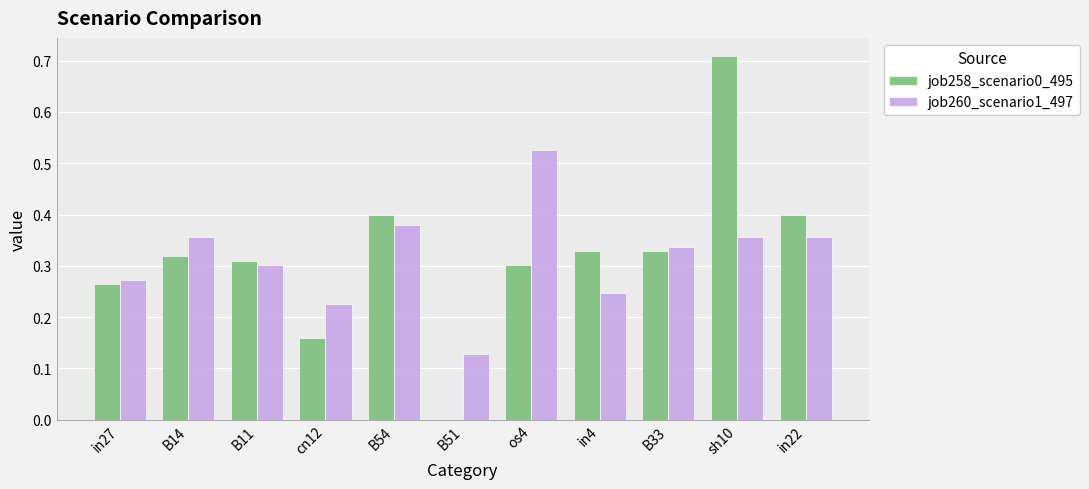

The value of job260_scenario1_497 at os4 is 0.8. True or false?

False